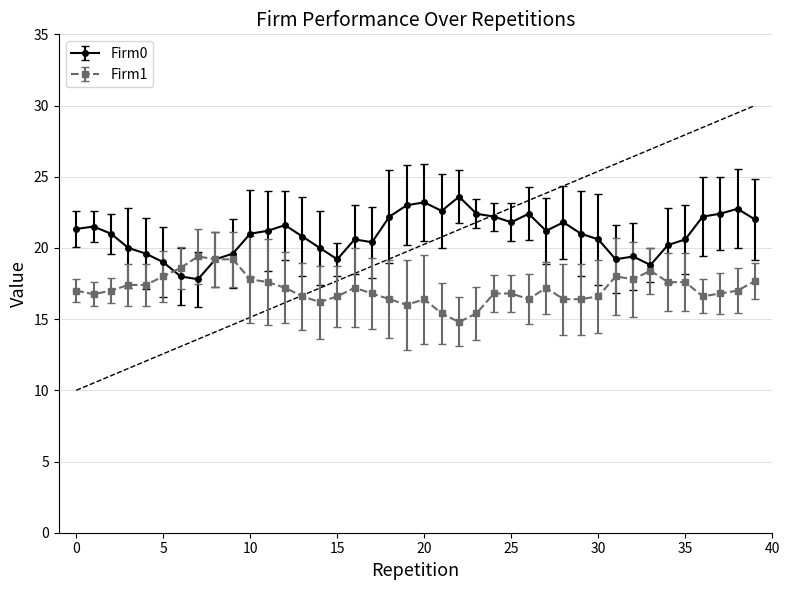

What is the maximum value for Firm0?

23.6